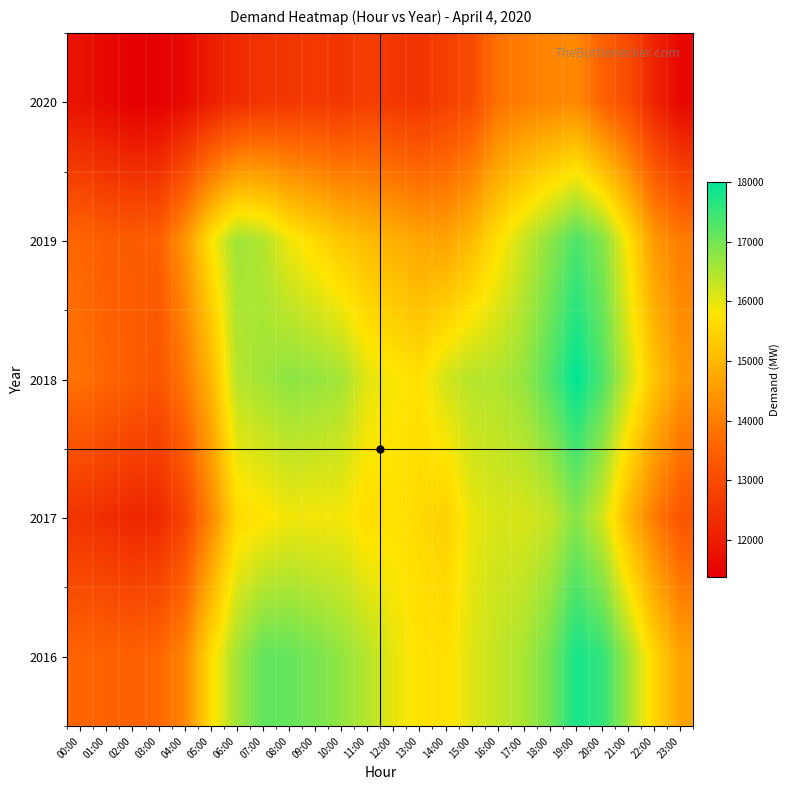

Which category has the highest value across all series?

19:00